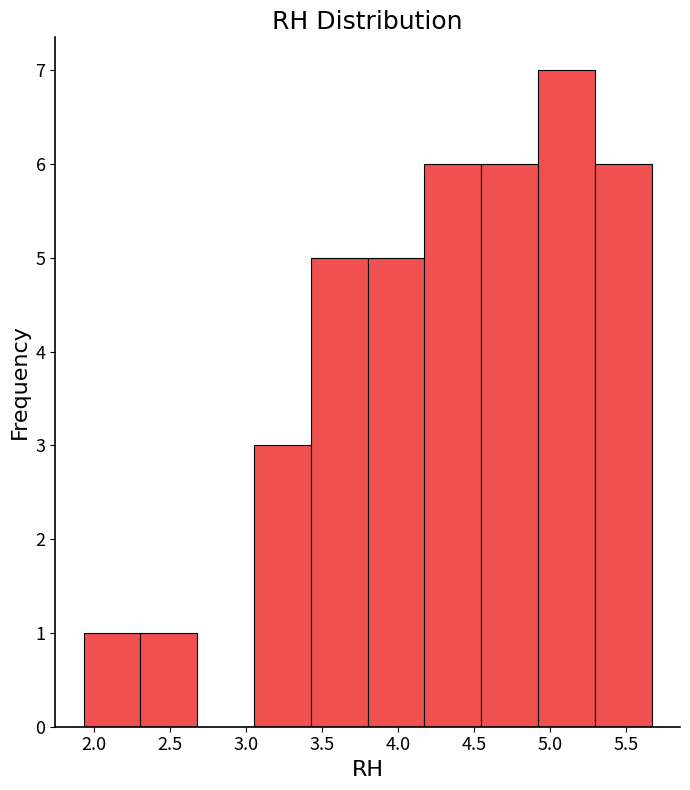

Which range on the x-axis has the tallest bar?

4.90 to 5.30